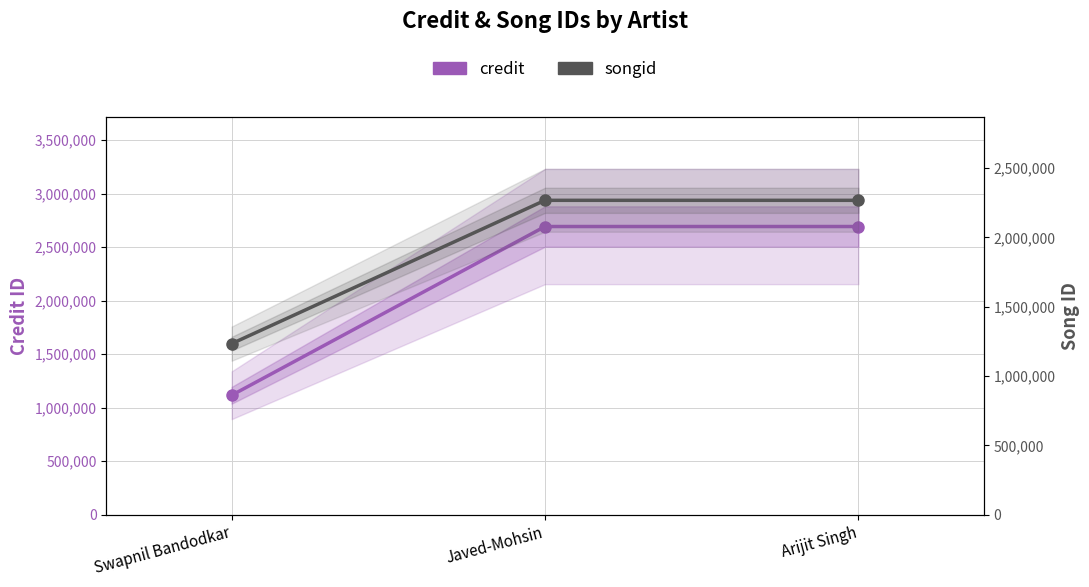

Is it true that credit equals 2692601 at Arijit Singh?

True